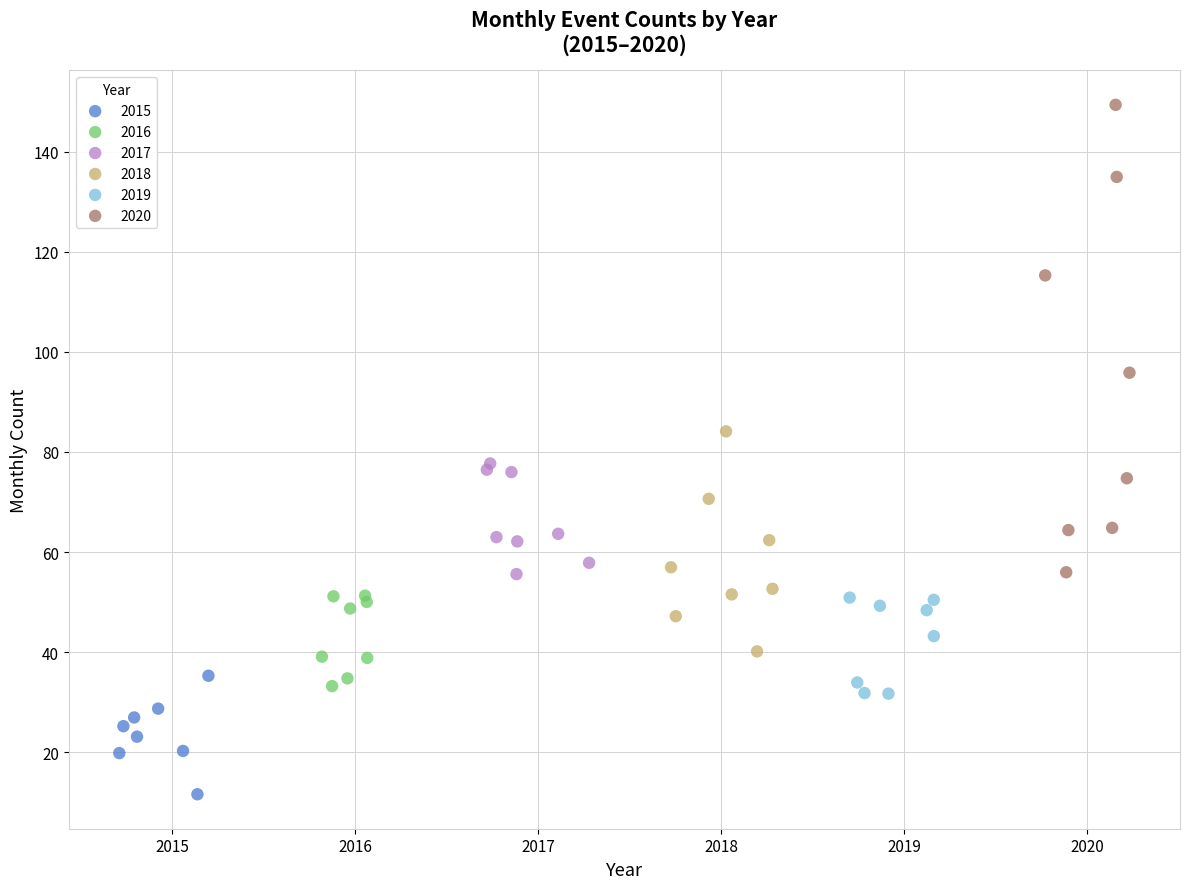

Which series reaches the maximum Y coordinate?

2020